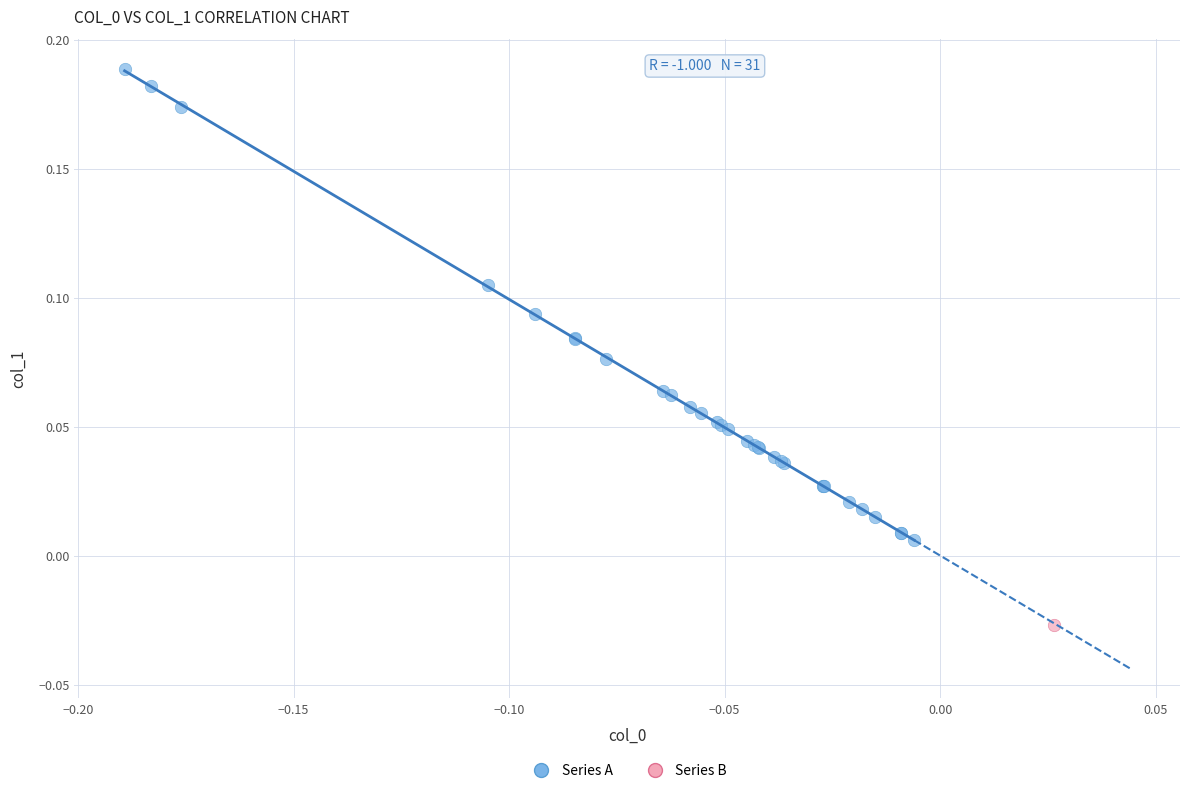

What are all the series names shown in the legend?

Series A, Series B